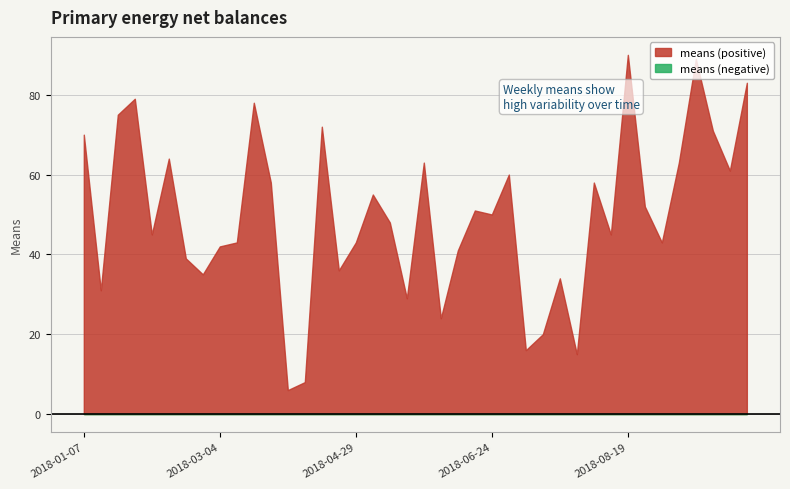

What is the value of the 10th point from the left?

43